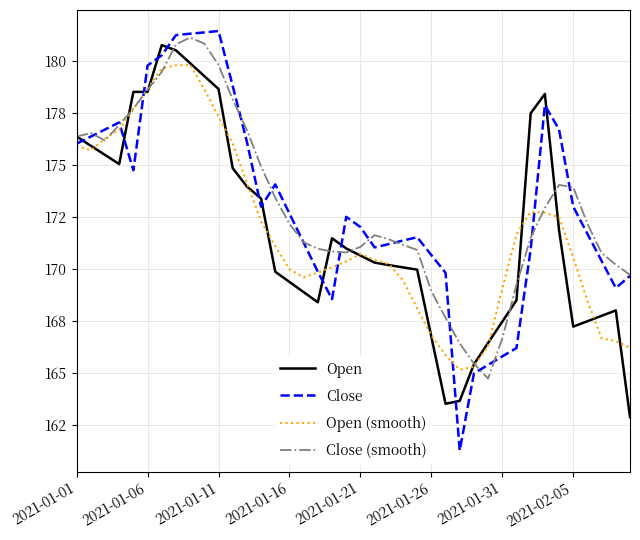

Is this an area chart (filled region under the line)?

No